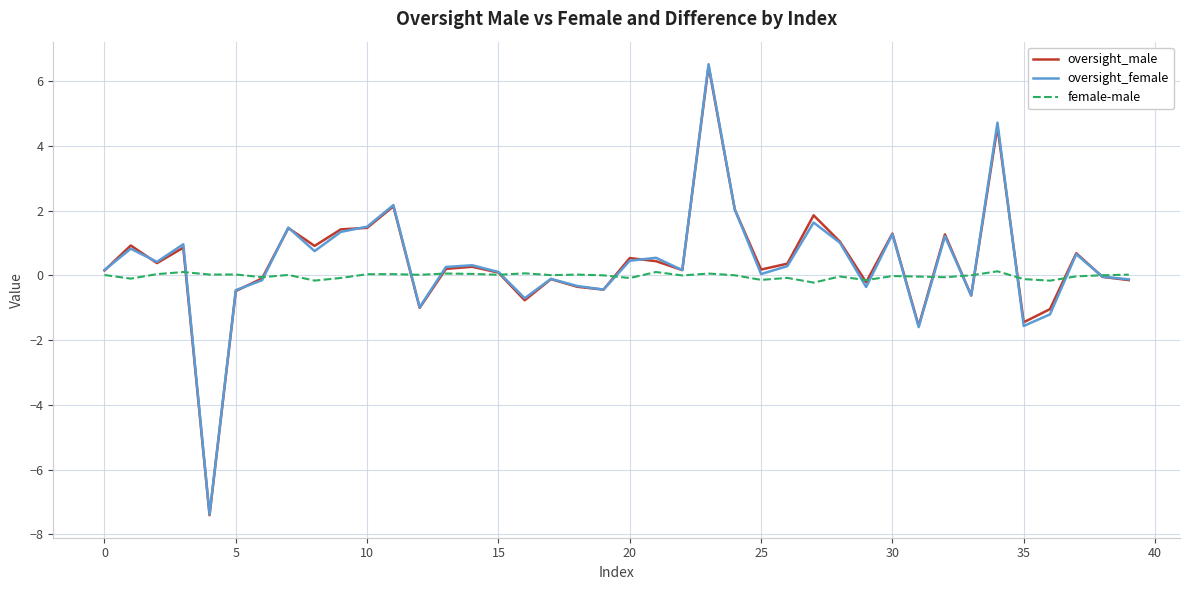

At how many categories does at least one series exceed -1?

40